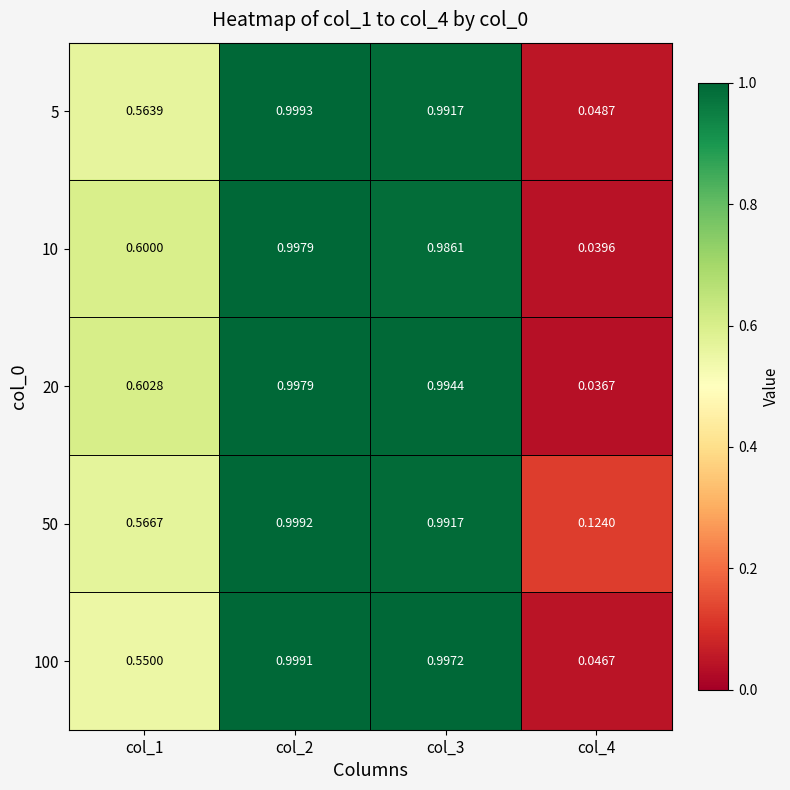

Is the value of 10 at col_1 greater than the value of 50 at col_3?

No